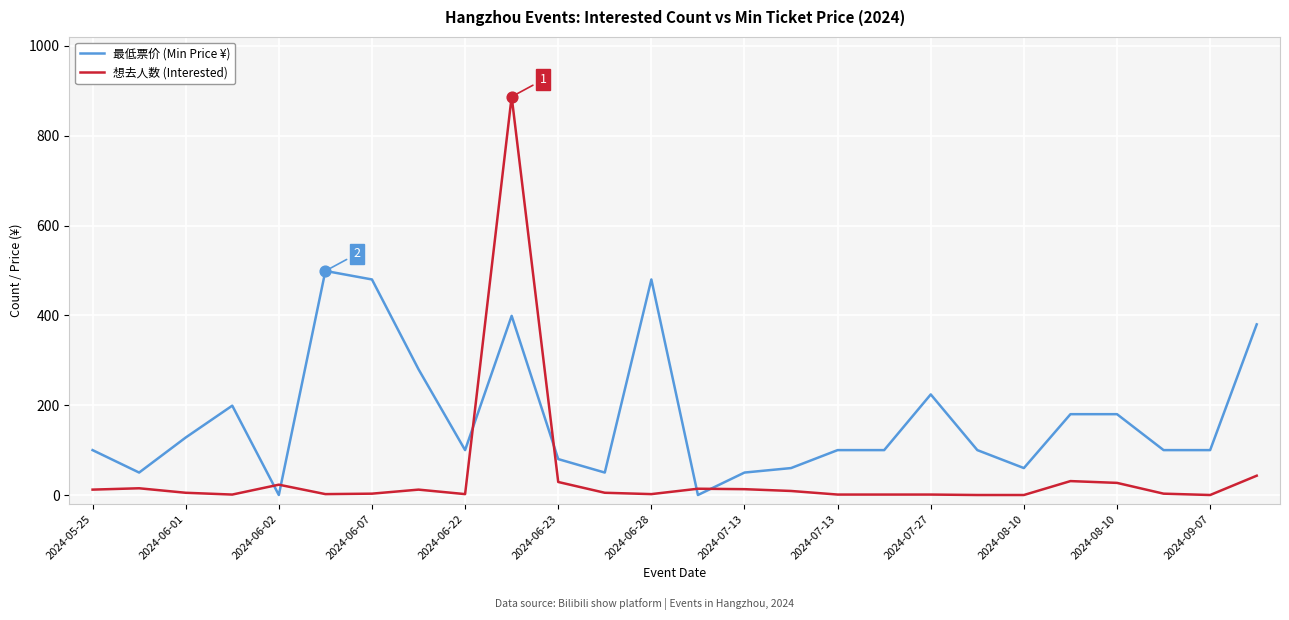

Which series has the largest total across all categories?

最低票价 (Min Price ¥)